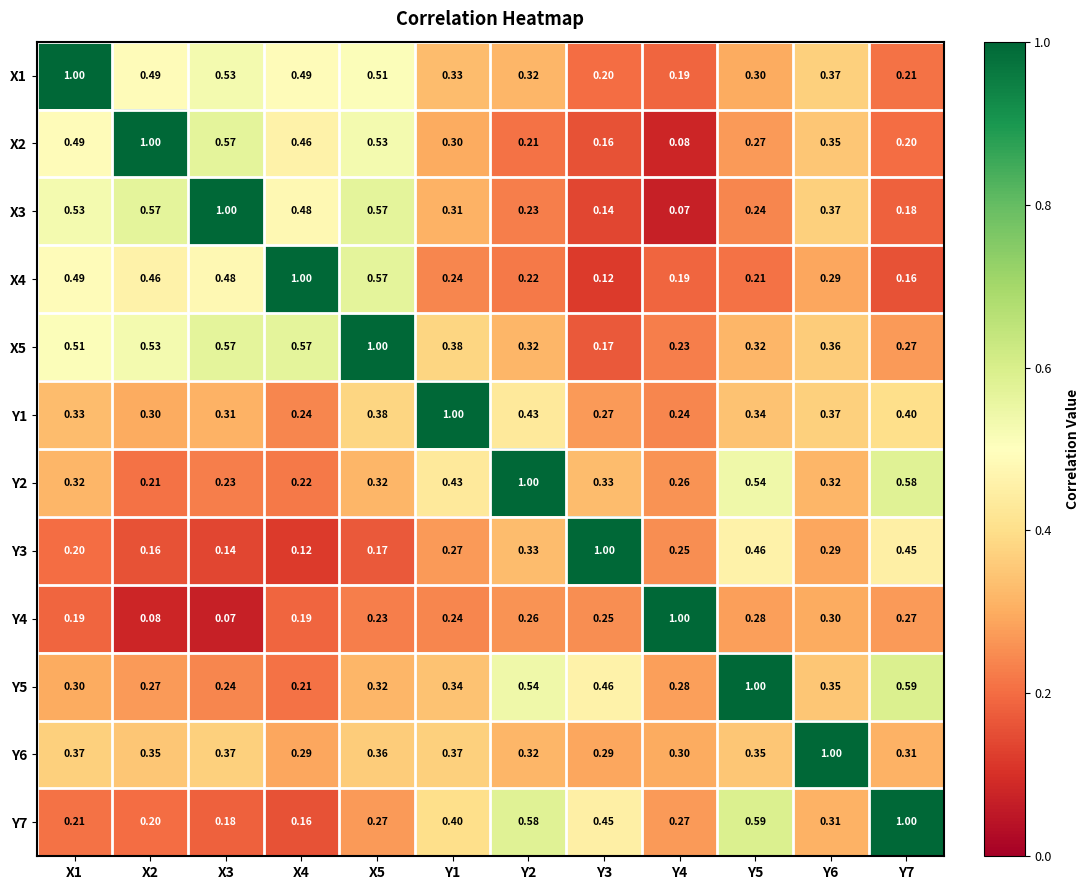

Which series has the largest total across all categories?

X5